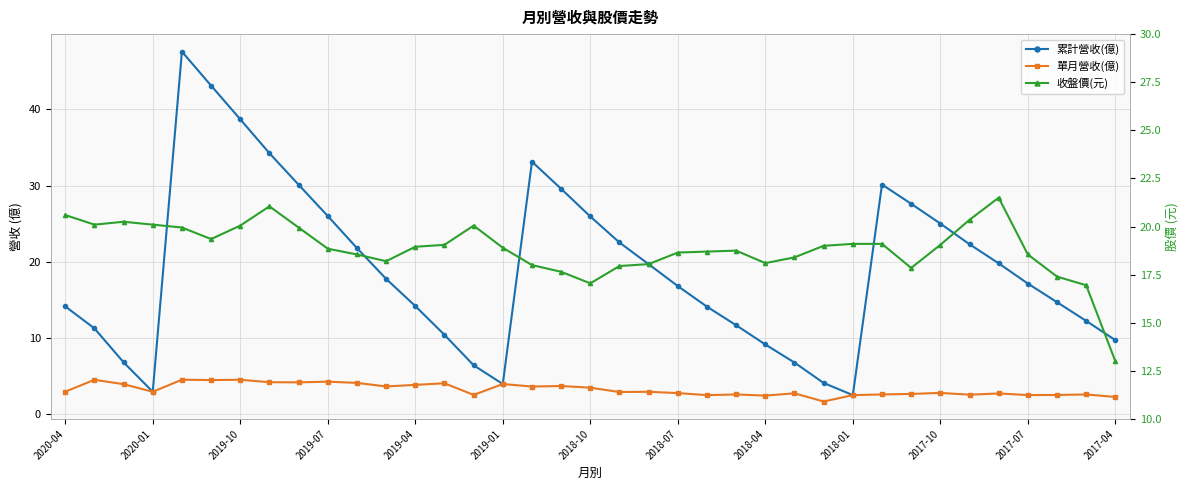

The 收盤價(元) series shows 26.8 at 20. True or false?

False